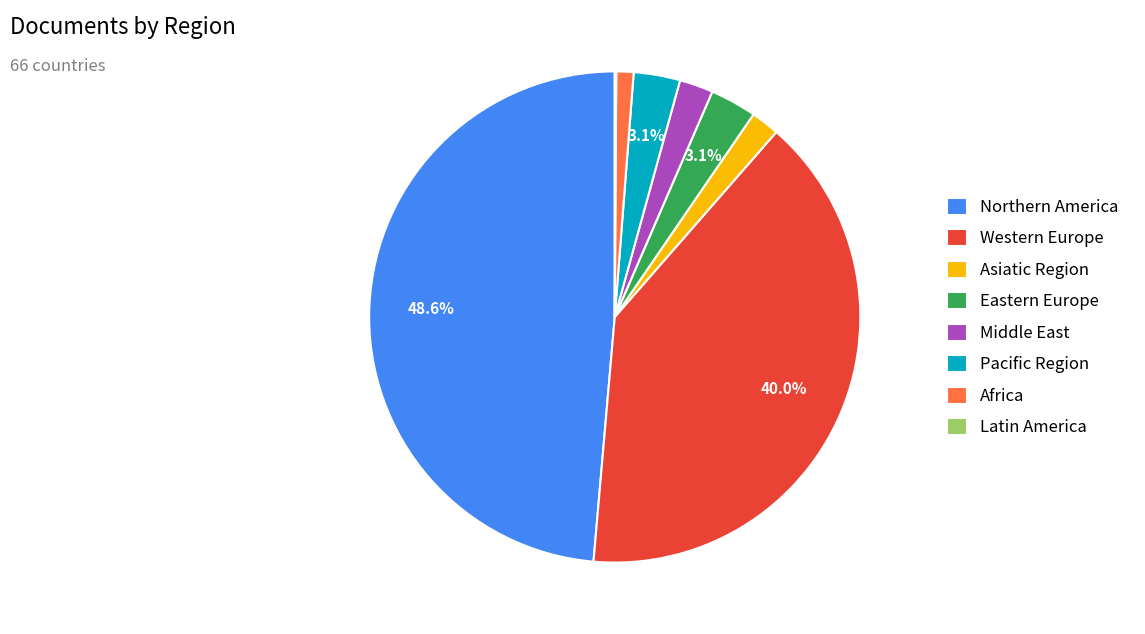

Between Northern America and Eastern Europe, which is larger?

Northern America